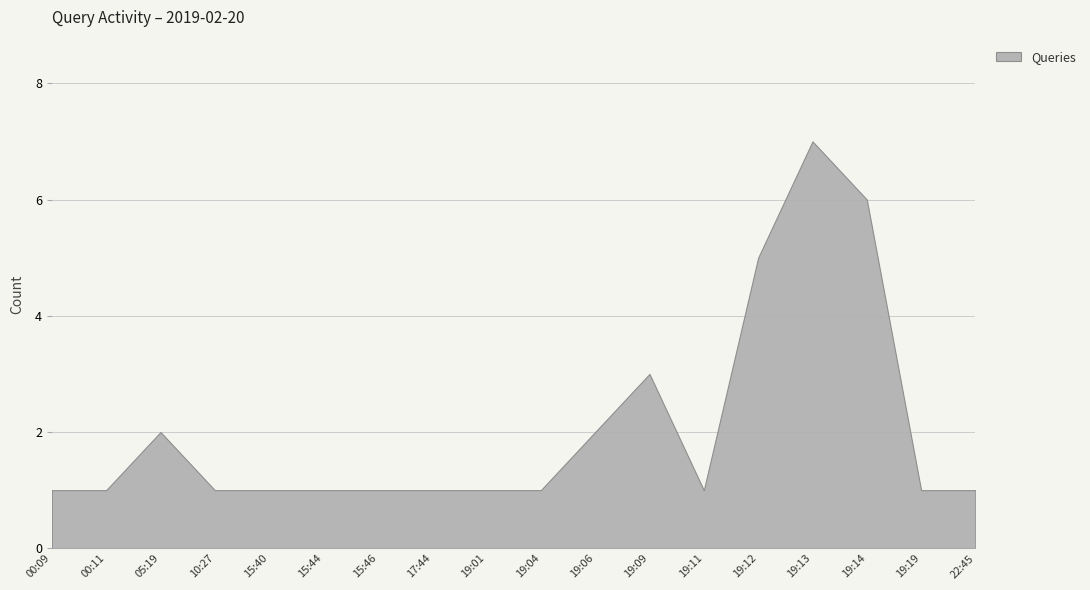

What is the label of the 18th point from the left?

22:45